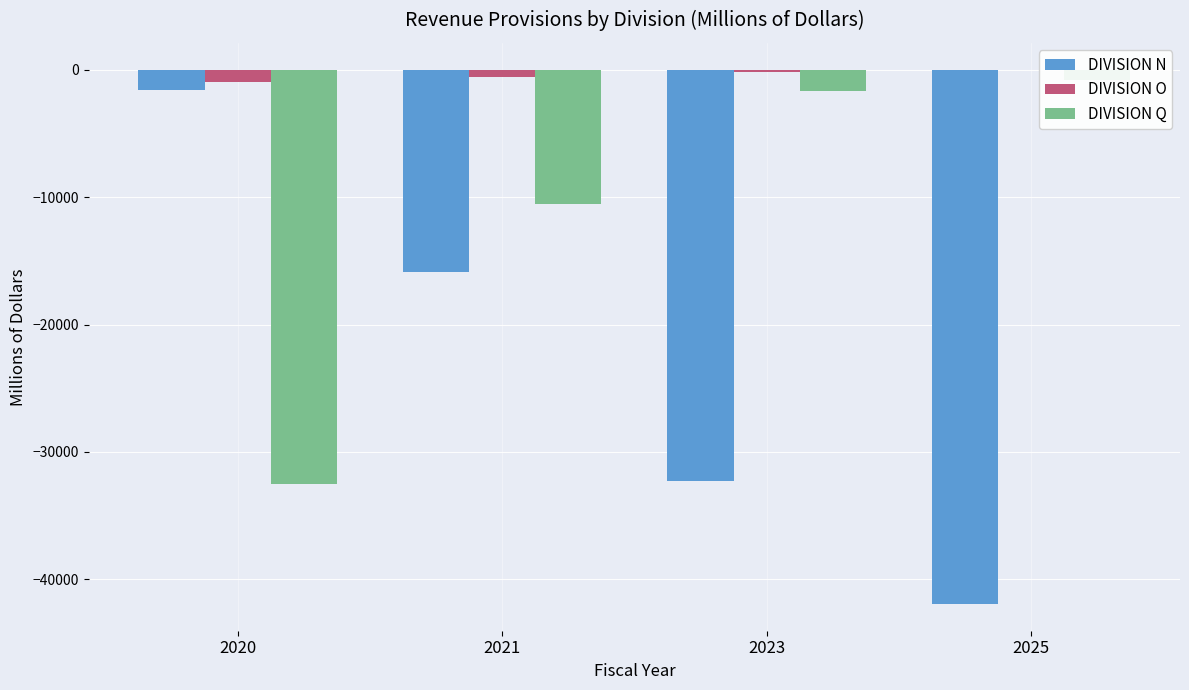

At which category is the sum across all series the highest?

2021